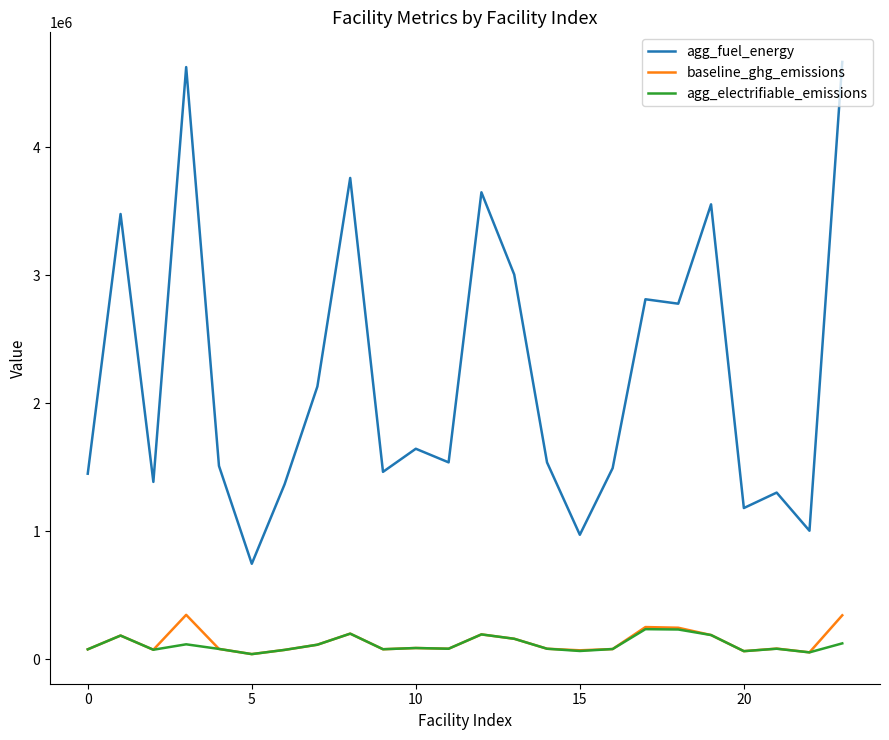

Which series has the largest range (max minus min)?

agg_fuel_energy